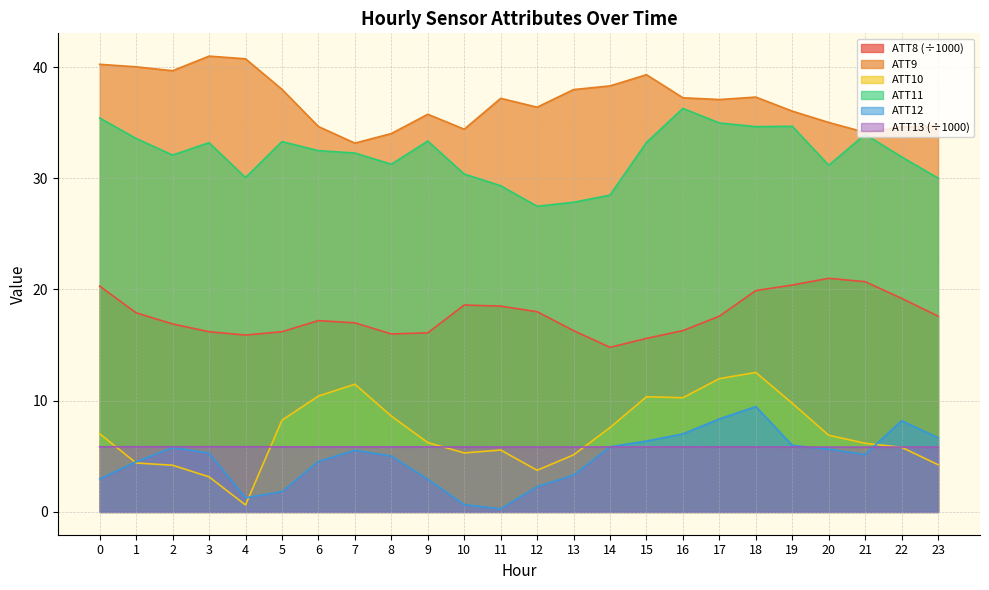

Where do ATT13 and ATT10 first cross each other?

0 and 1